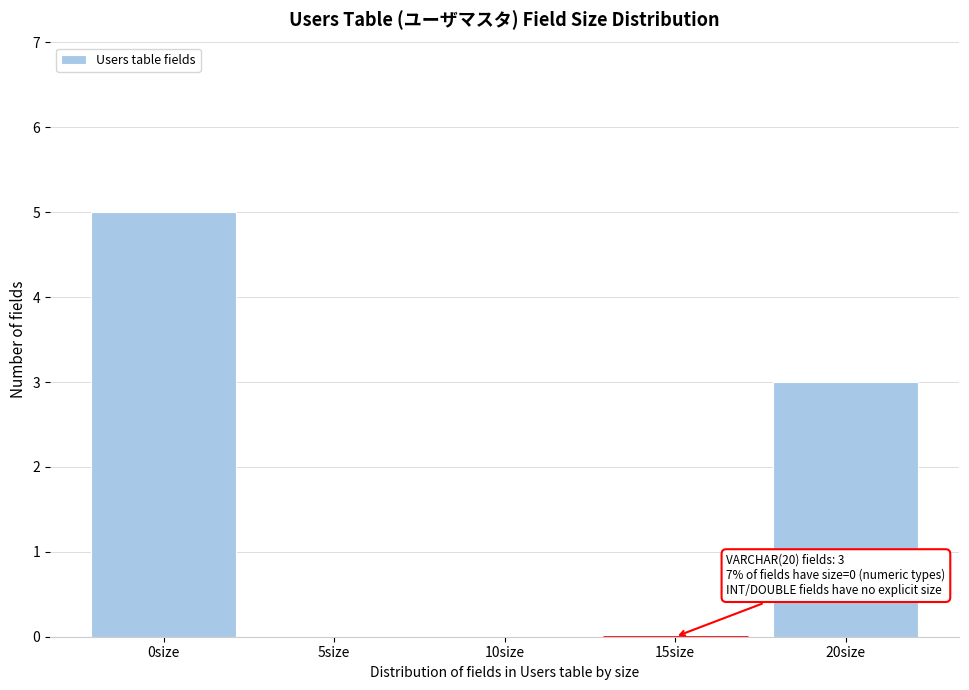

Reading left to right, list all the values displayed in this chart.

0size=5	5size=0	10size=0	15size=0	20size=3